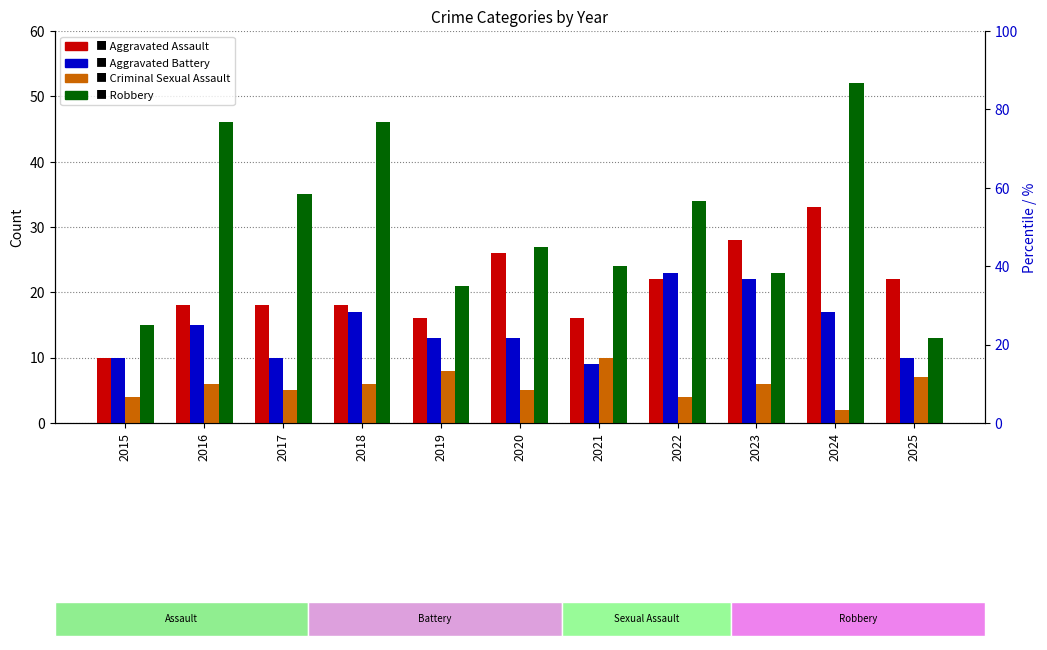

List the series in order of their peak value, highest first.

Robbery, Aggravated Assault, Aggravated Battery, Criminal Sexual Assault